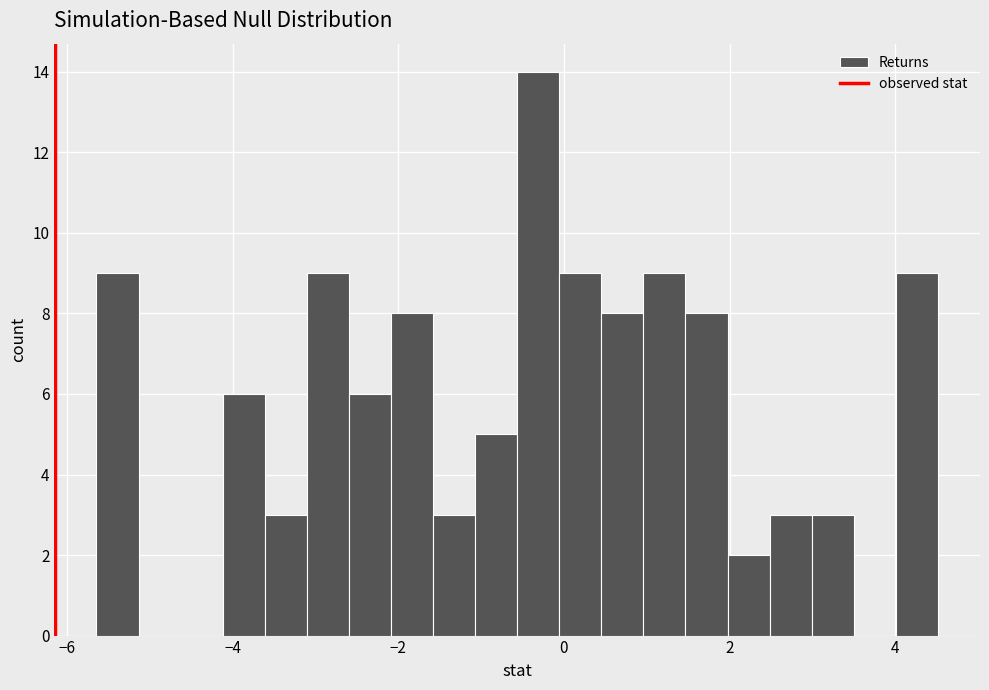

Read against the x-axis, roughly where is the centre of the tallest bar?

-0.4